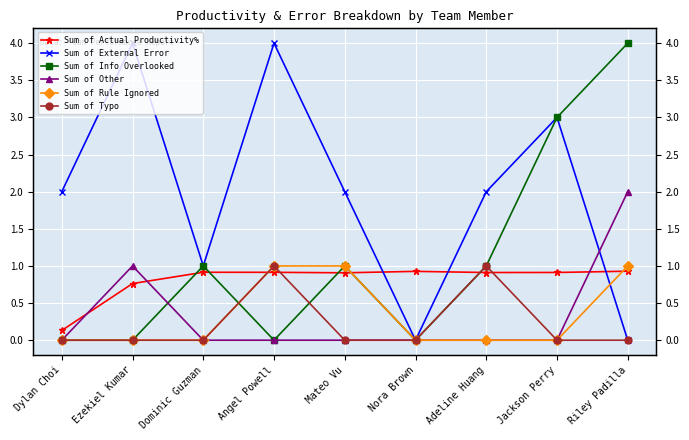

How many Sum of External Error values are between 1 and 3?

5